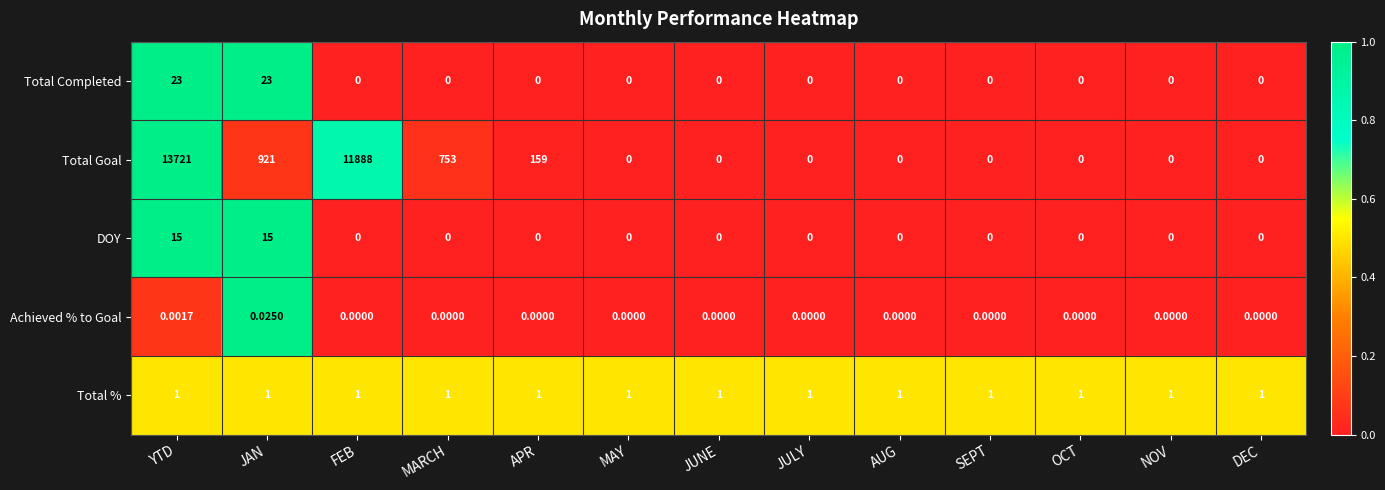

At which category is the sum across all series the highest?

YTD